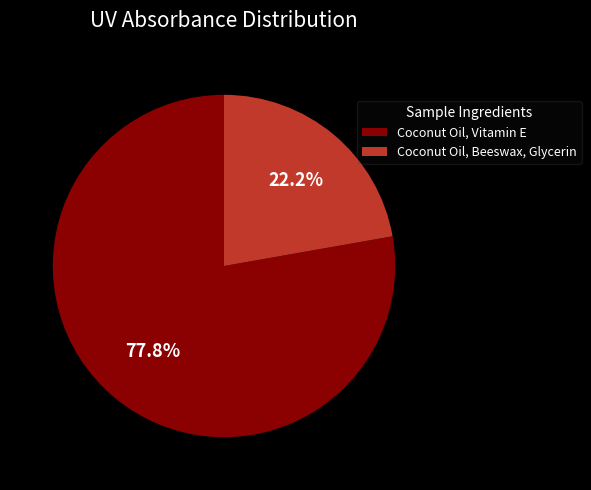

Does Coconut Oil, Vitamin E represent more than half of the total?

Yes